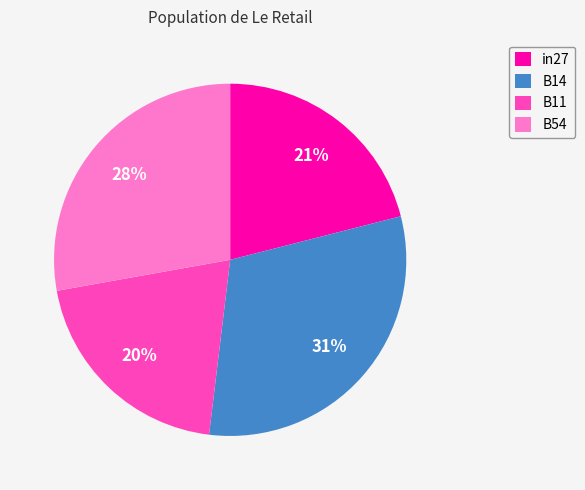

Is the sum of B11 and B54 greater than half?

No